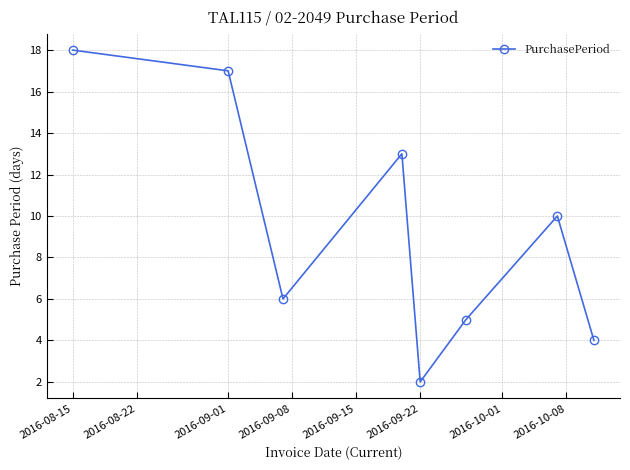

How many interior local peaks (higher than both neighbors) does the data have?

2